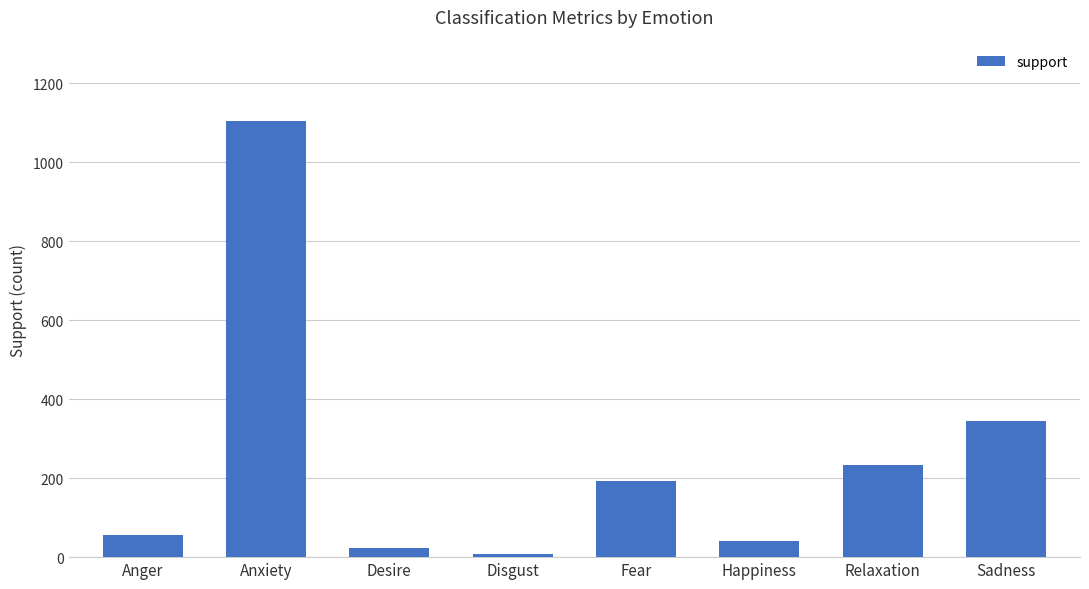

Where does the data first go above 192?

Anxiety